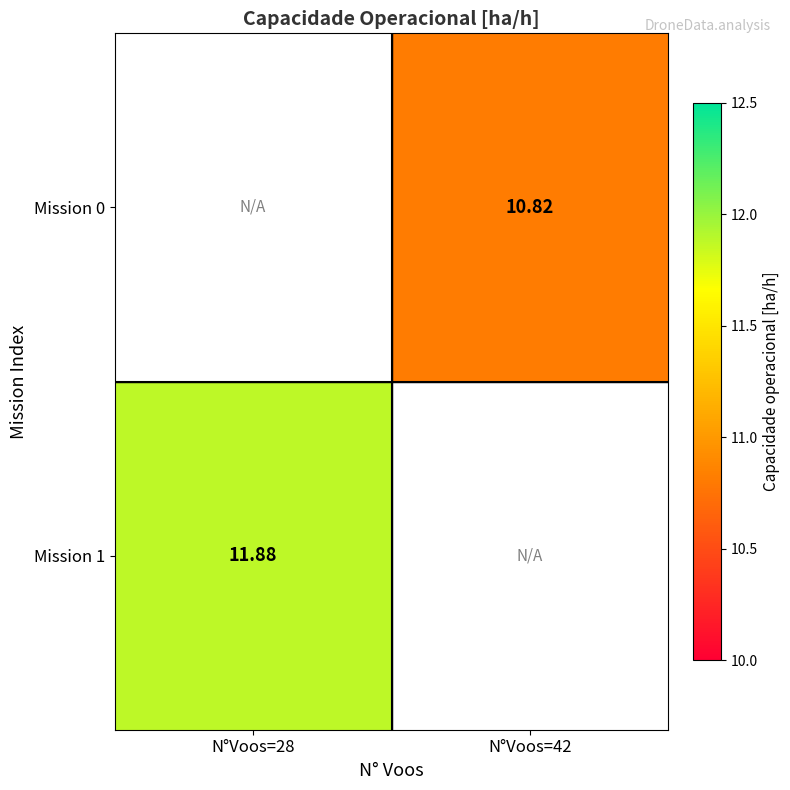

Which category has the highest value in the Mission 1 series?

N°Voos=28